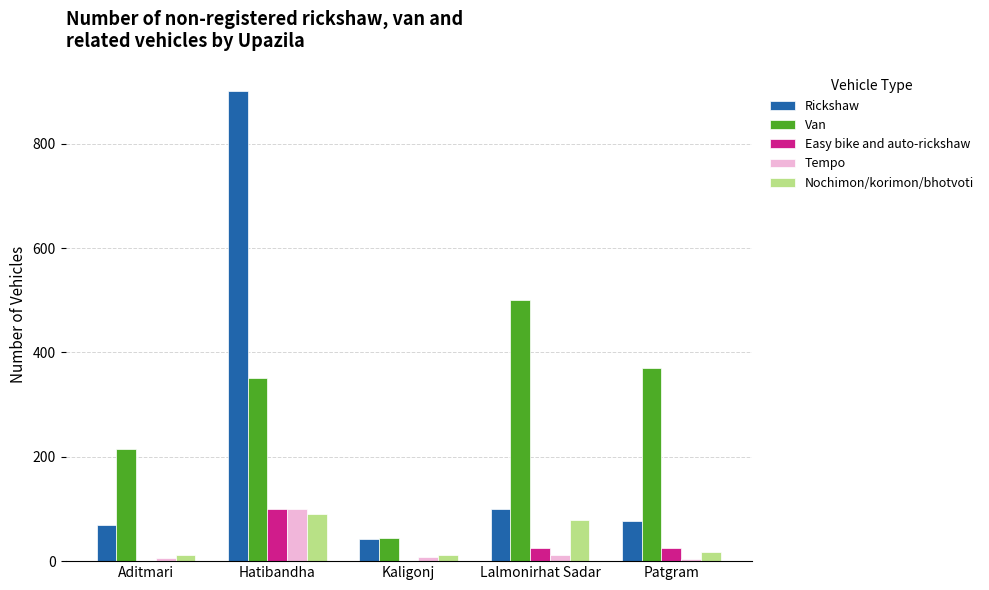

Where is Van nearest to the value 272?

Aditmari